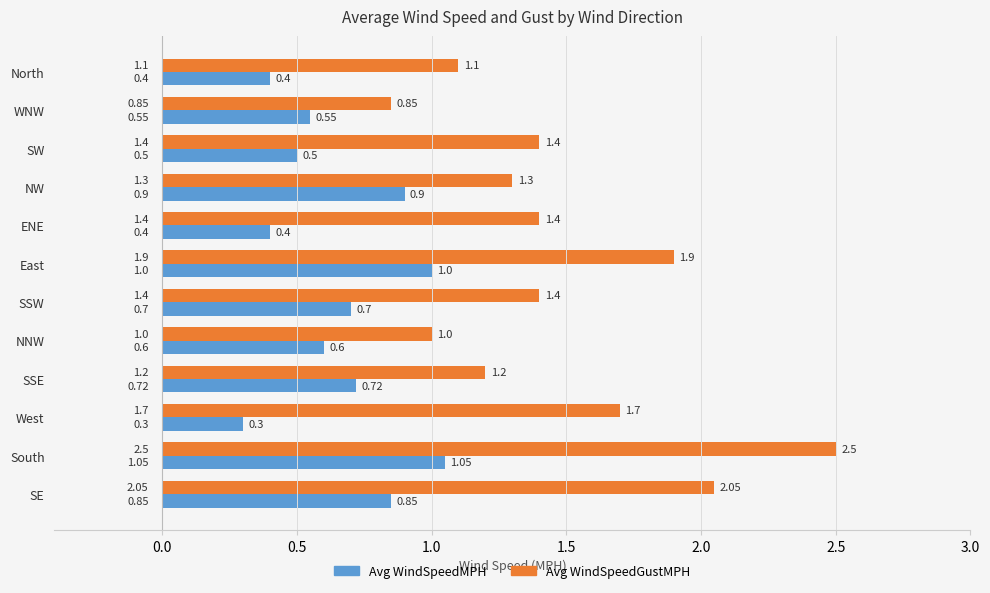

Which series has the largest total across all categories?

Avg WindSpeedGustMPH